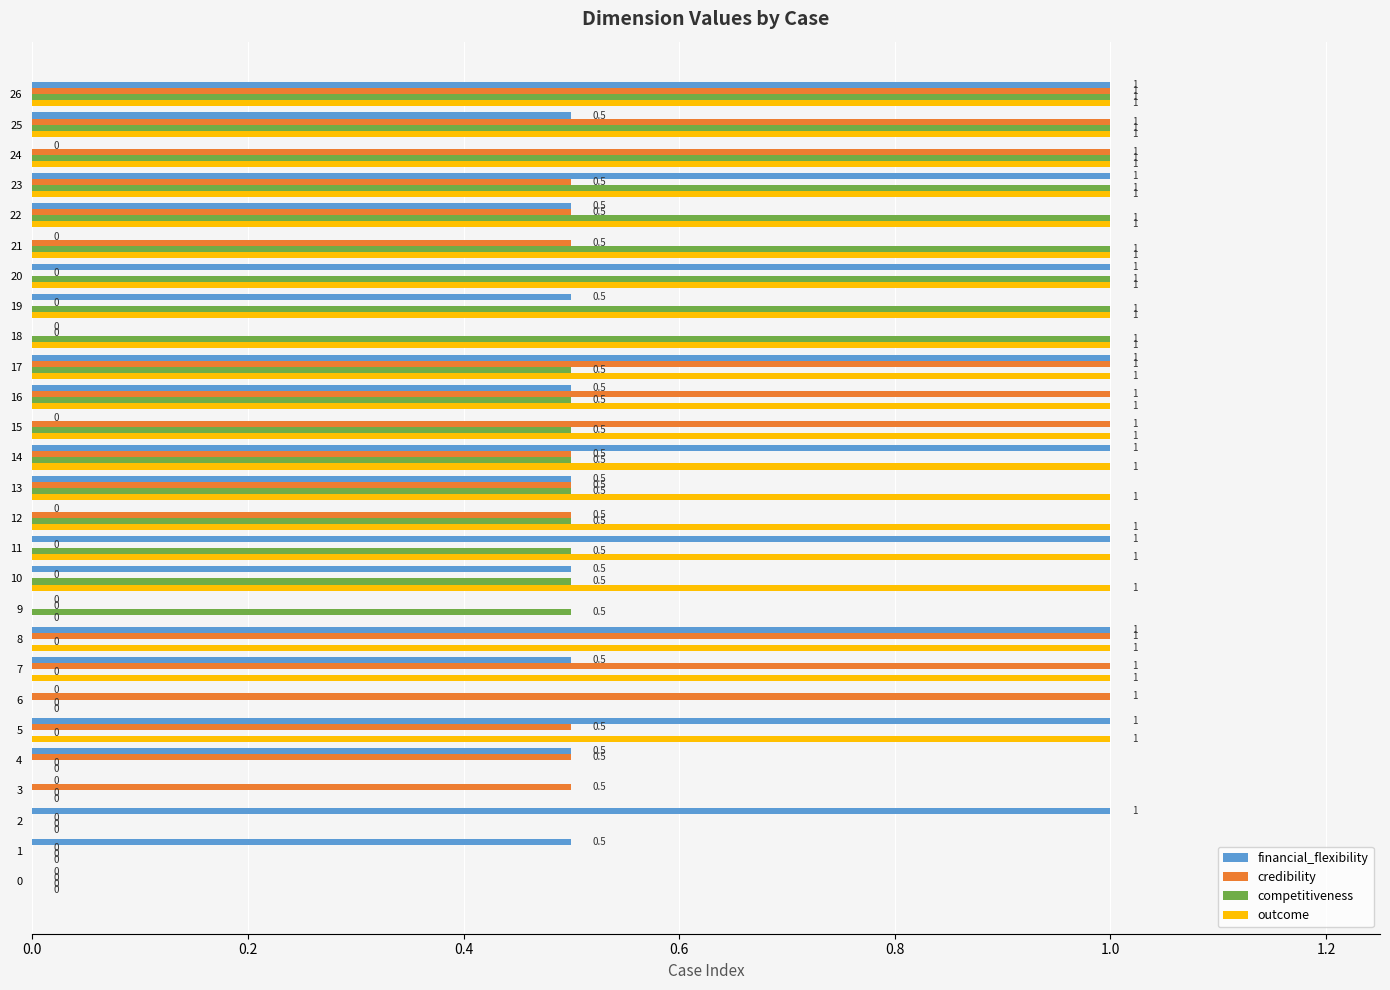

What are all the series names shown in the legend?

financial_flexibility, credibility, competitiveness, outcome